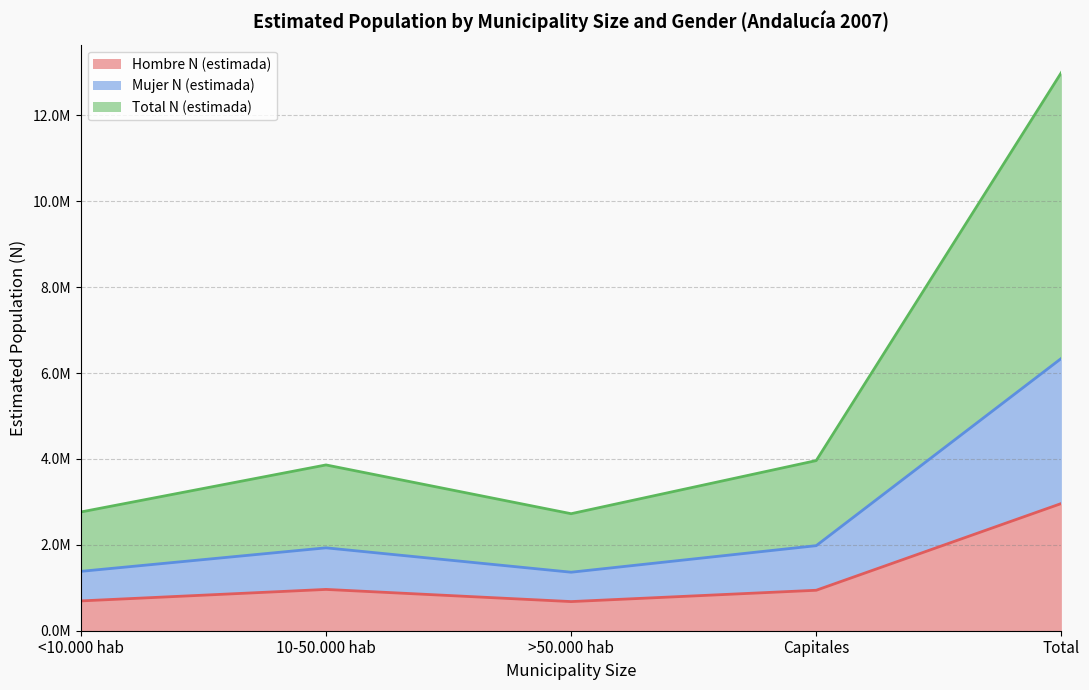

True or false: Hombre N (estimada) and Total N (estimada) intersect in this chart.

False